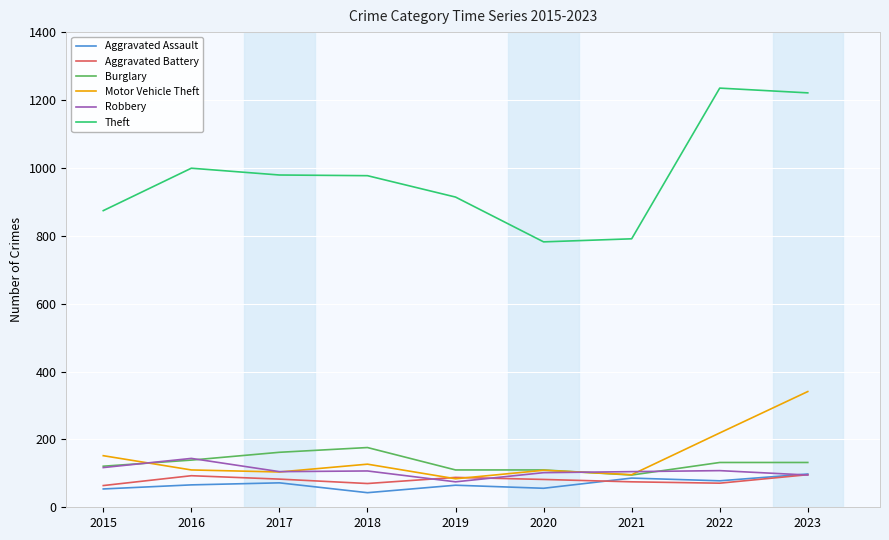

Is the value of Aggravated Battery at 2018 greater than the value of Theft at 2015?

No